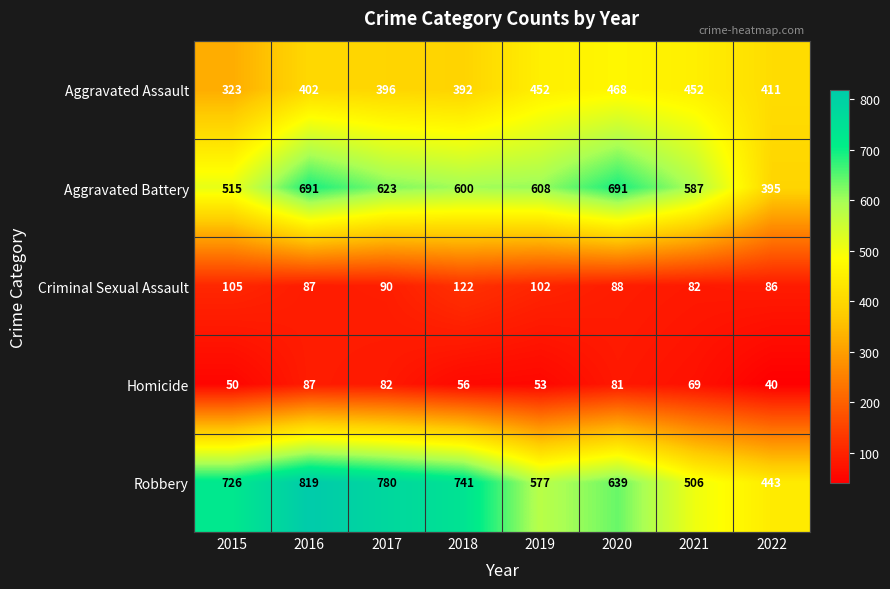

At 2022, list the series in order from smallest to largest.

Homicide, Criminal Sexual Assault, Aggravated Battery, Aggravated Assault, Robbery